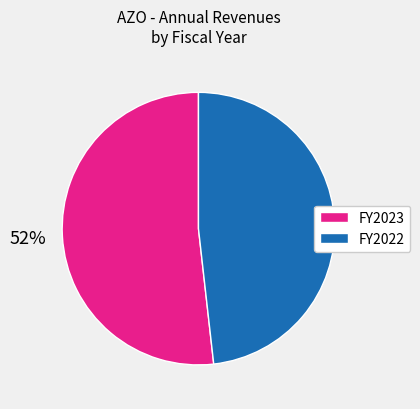

Is the sum of FY2022 and FY2023 greater than half?

Yes